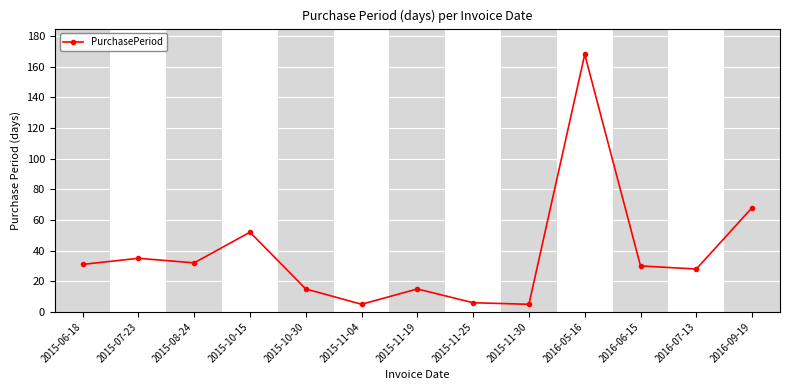

How many values are below 30?

6